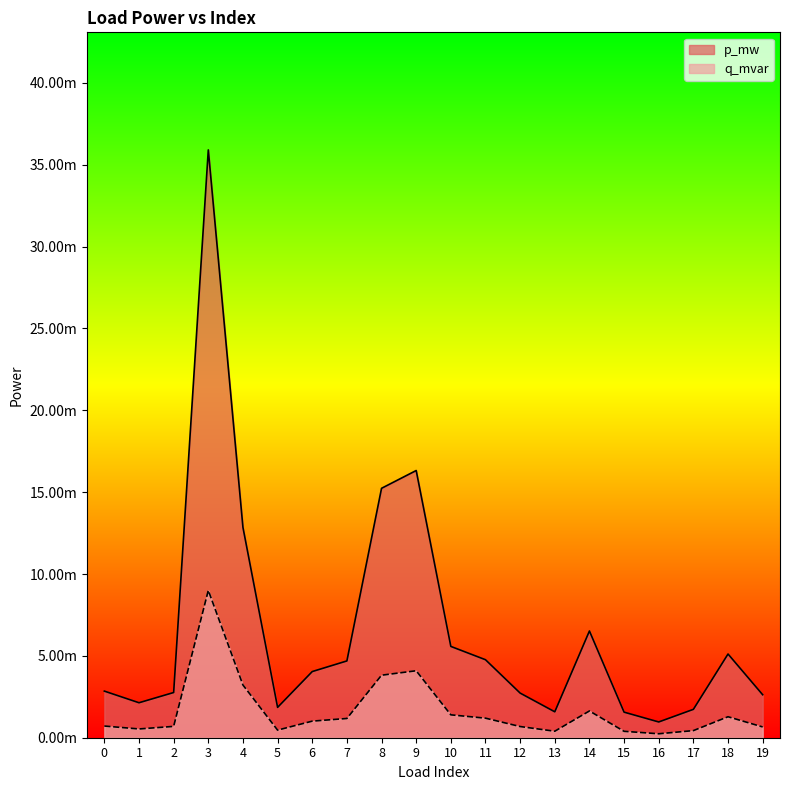

Does the chart display data point markers on the line(s)?

No